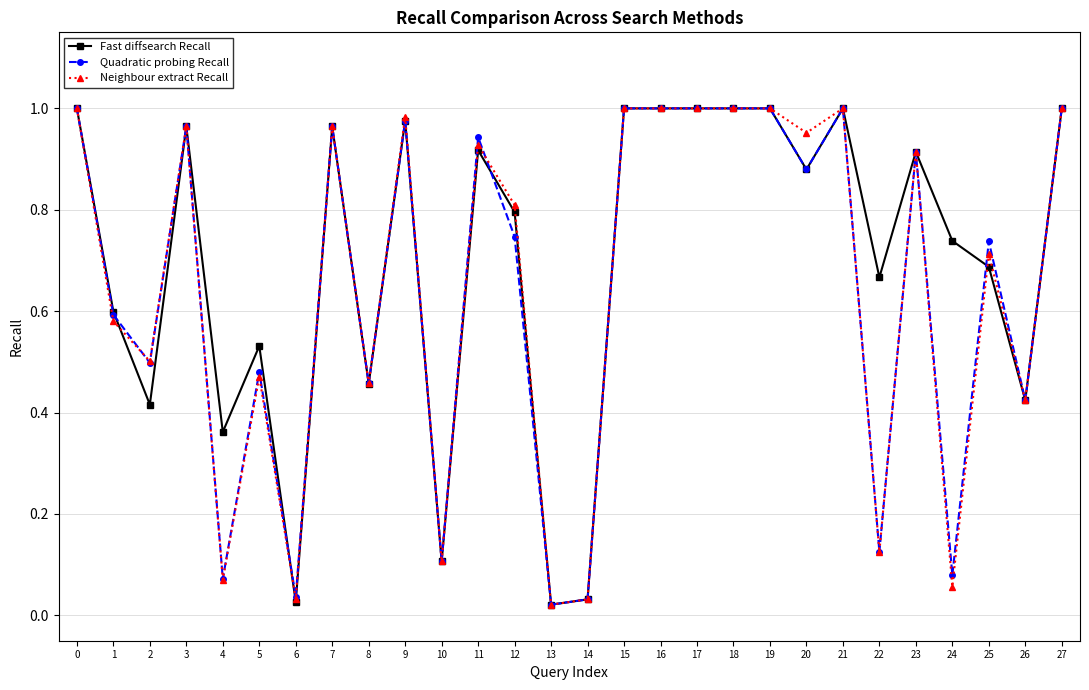

True or false: Fast diffsearch Recall and Neighbour extract Recall cross at least once.

True